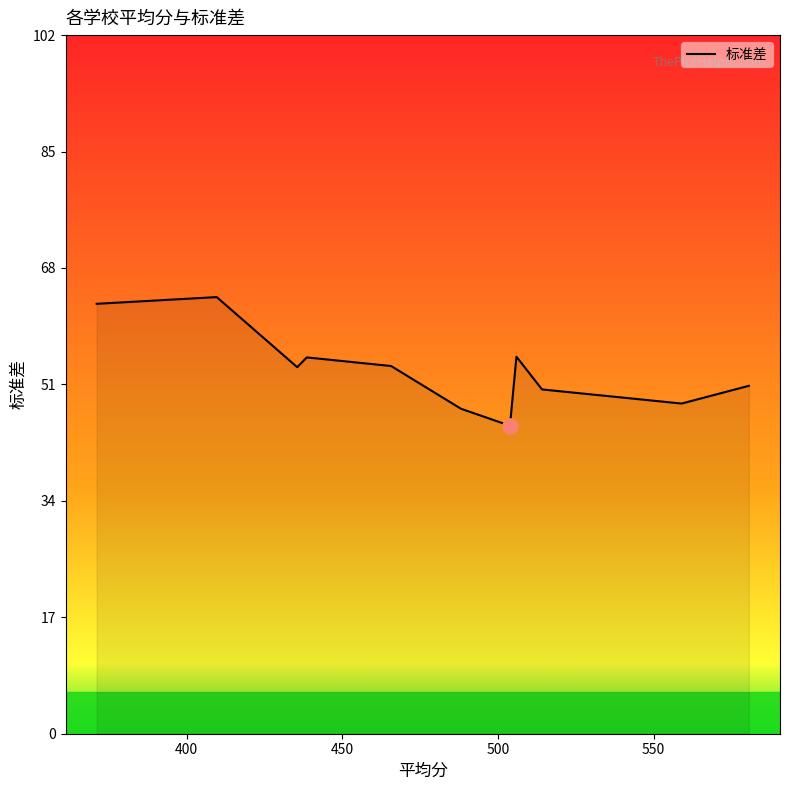

What is the minimum value shown in the chart?

45.0